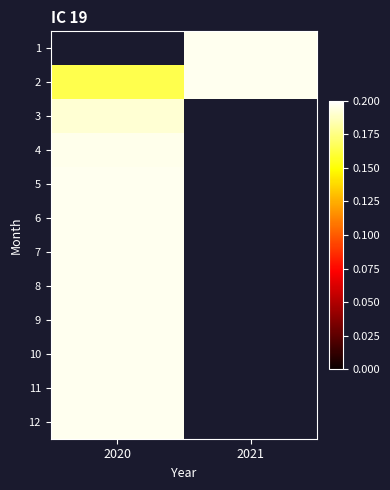

Which series has the widest spread of values?

2